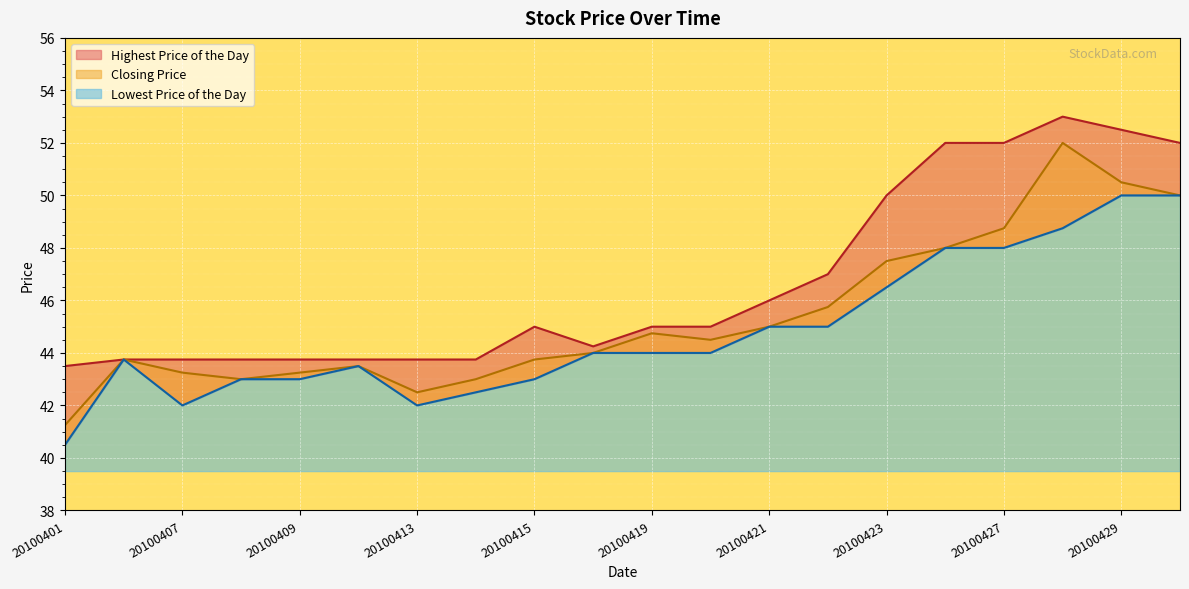

What is the difference between the highest and lowest values at 20100401?

3.0